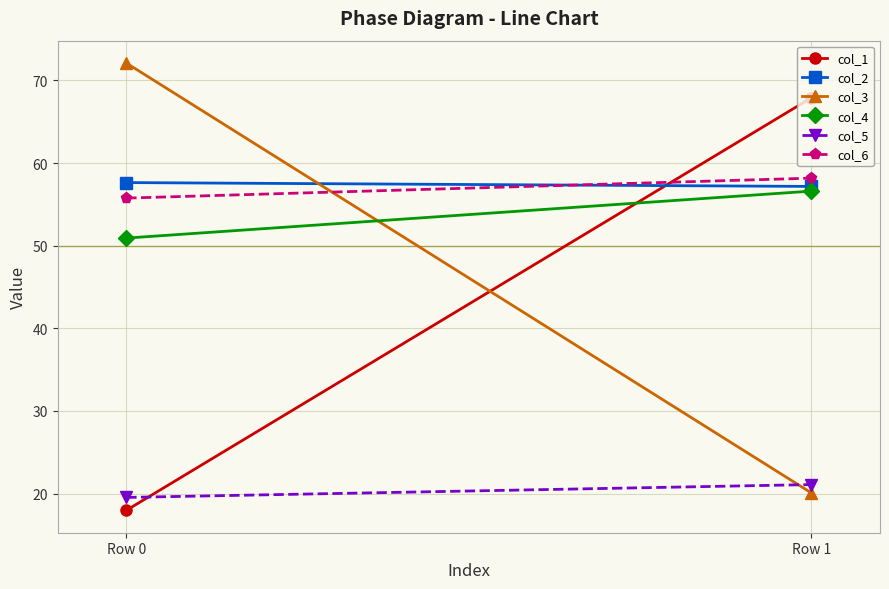

The col_2 series shows 57.6 at Row 0. True or false?

True